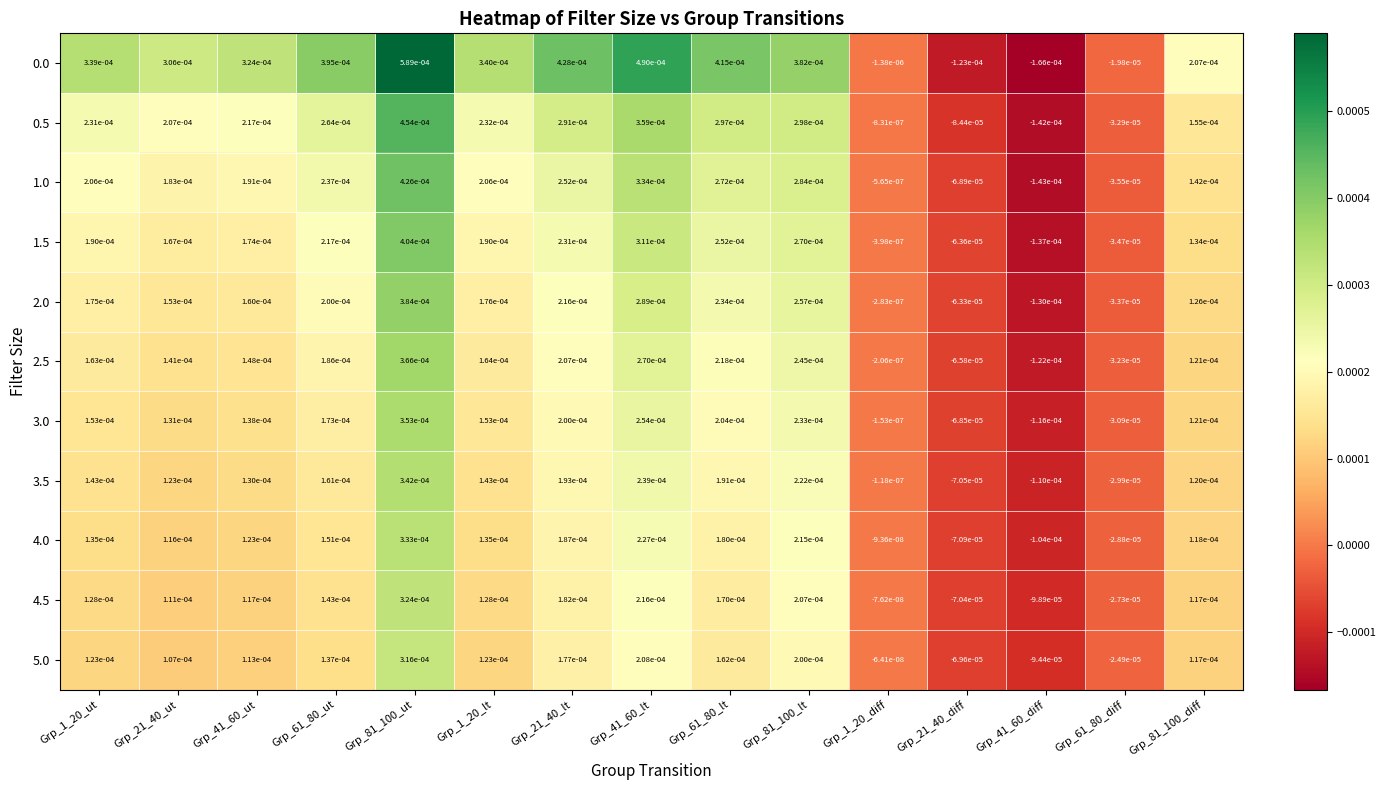

How many values in the 5.0 series are below 0?

4